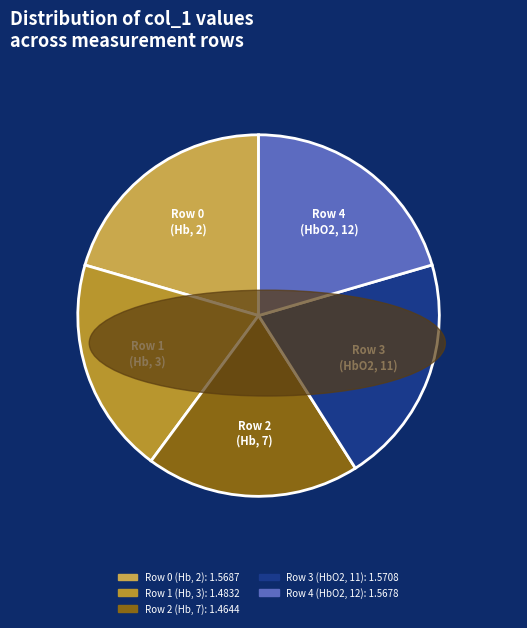

What is the ratio of the value at Row 4 (HbO2, 12) to the value at Row 0 (Hb, 2)?

1.0